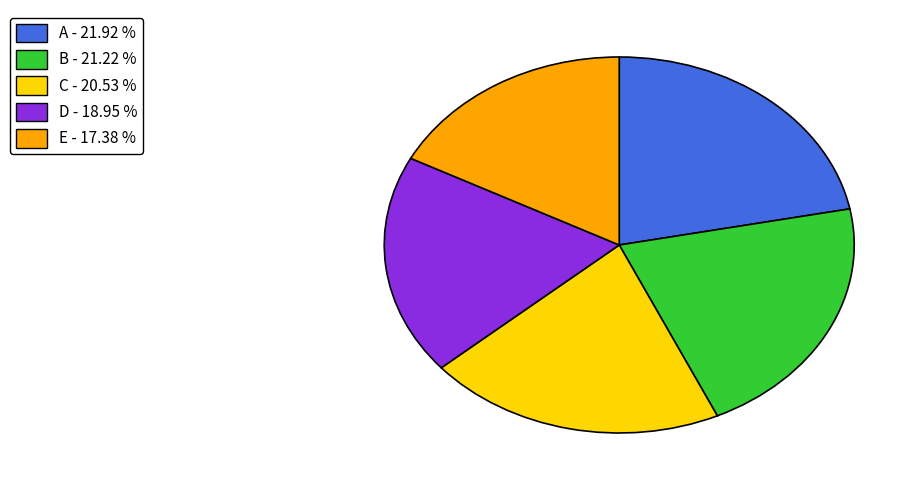

Is it true that A is 22% of the pie?

True